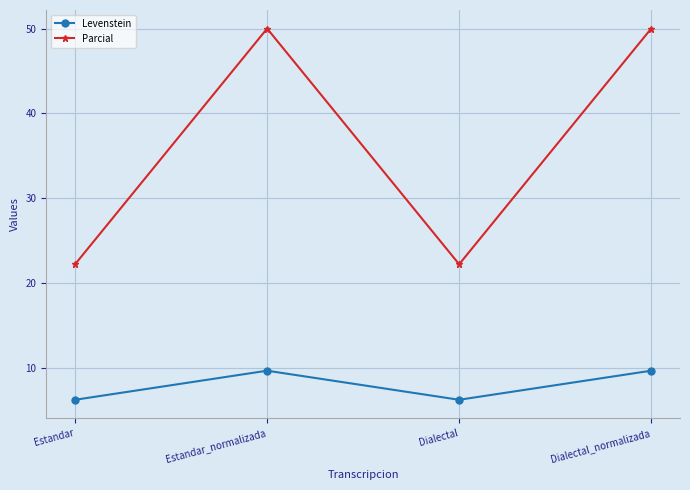

True or false: Levenstein and Parcial intersect in this chart.

False